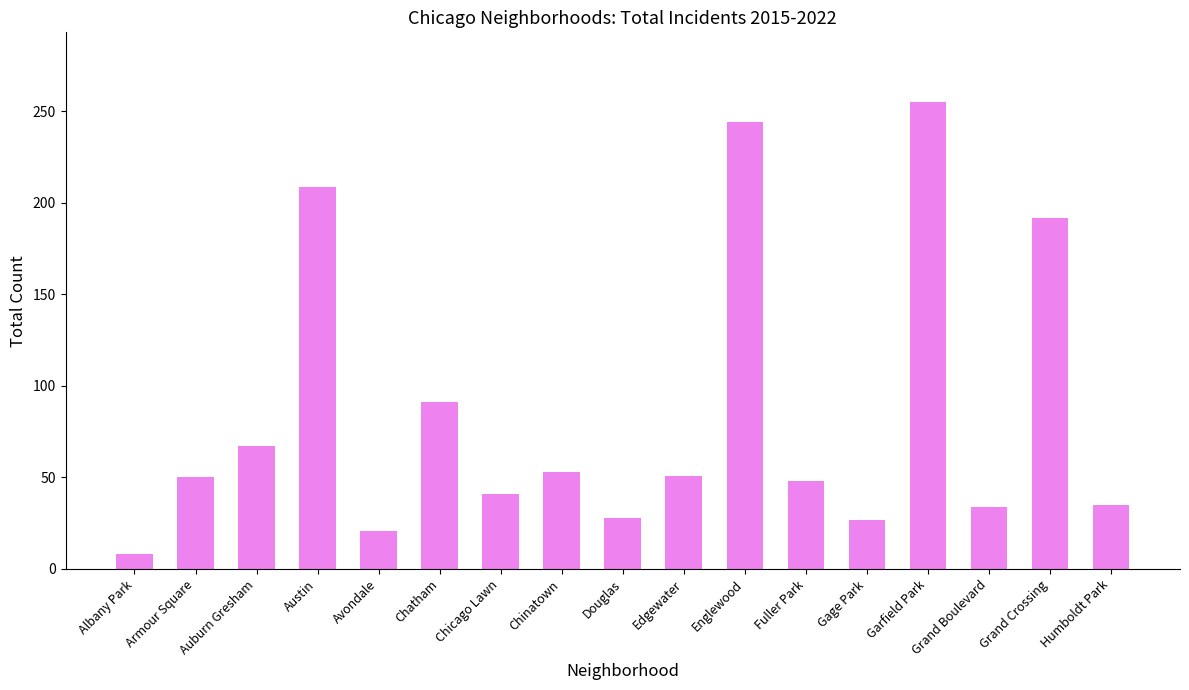

What is the sum of the values at Edgewater and Englewood?

295